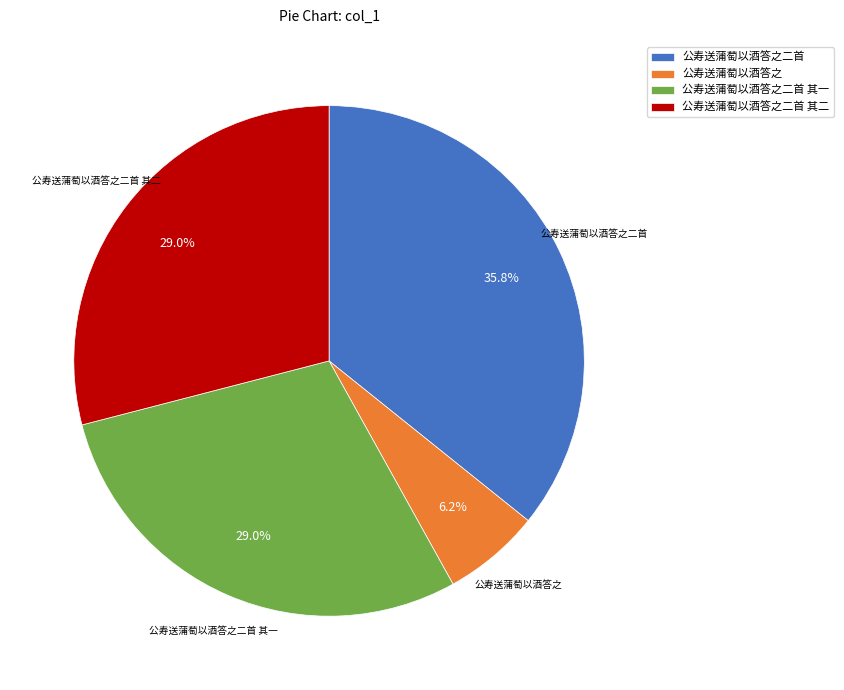

Does 公寿送蒲萄以酒答之二首 account for over 50% of the chart?

No